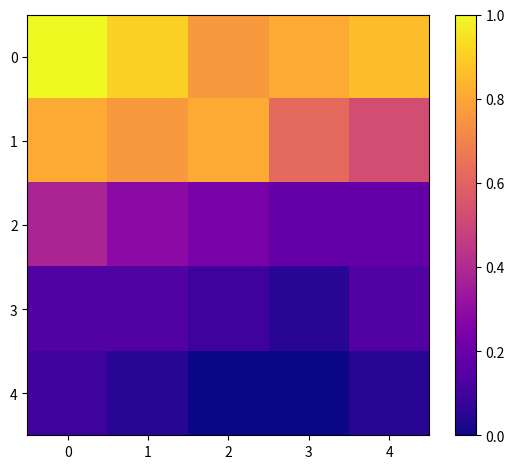

Between 1 and 3, which series saw the biggest shift?

row_1